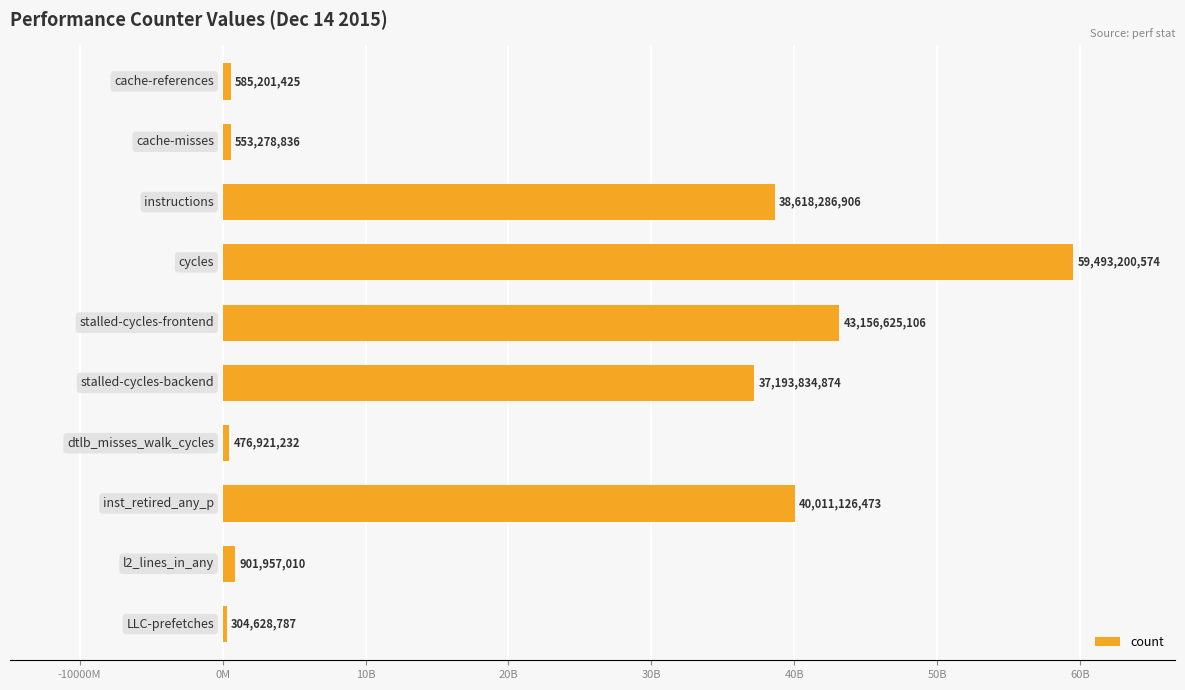

Does the chart contain any negative values?

No